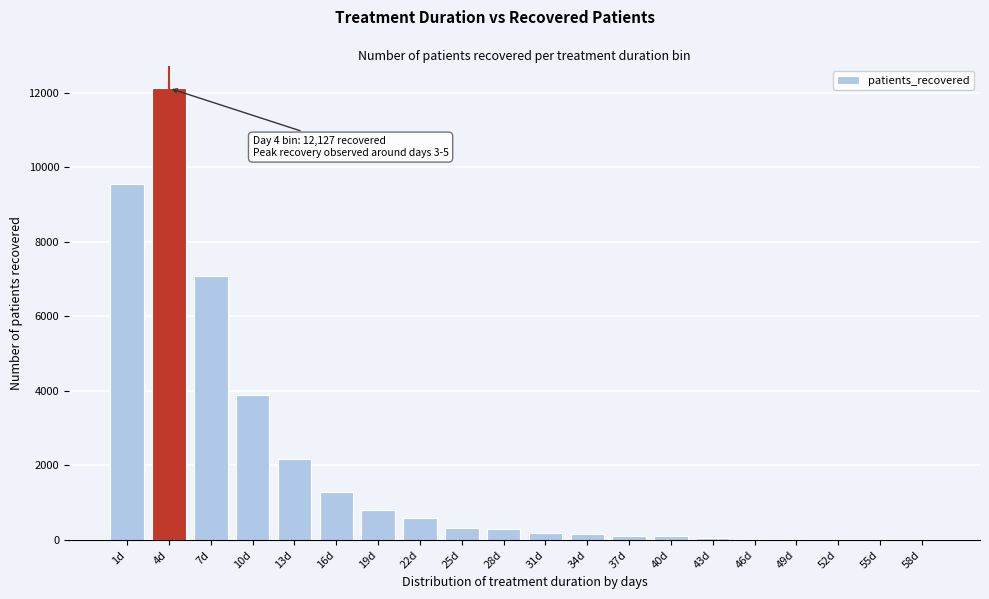

The value at 19d is 1201. True or false?

False